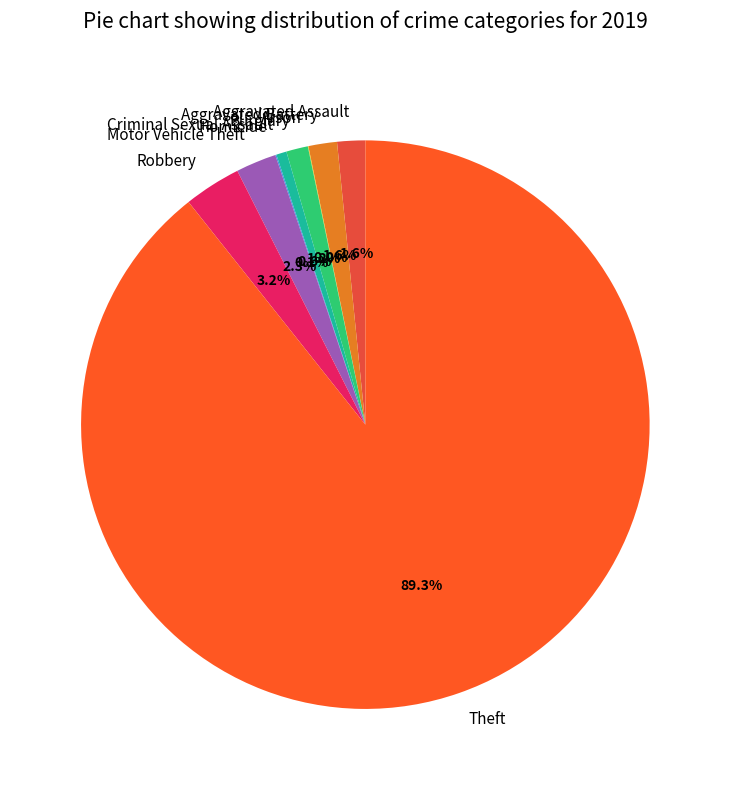

What percentage is NOT represented by Burglary?

98.8%